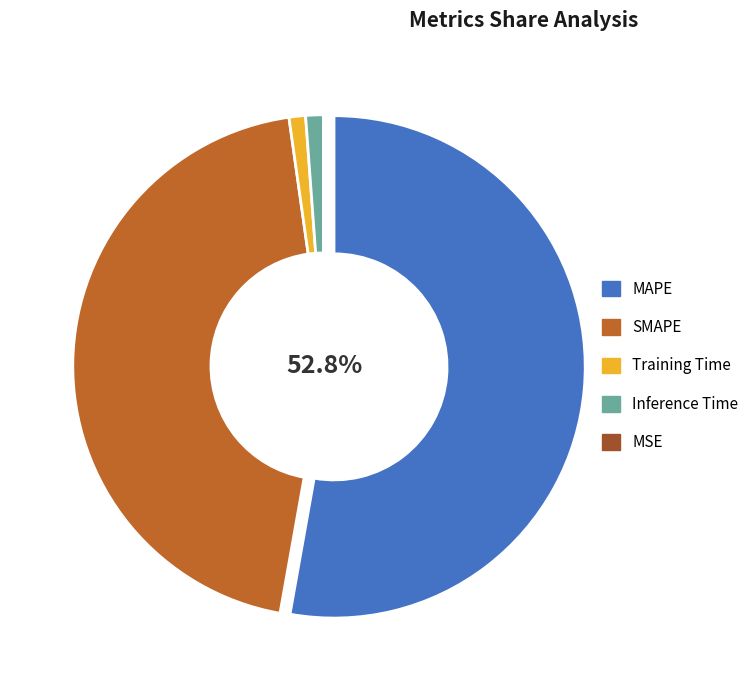

Which category has the smallest portion of the pie?

MSE